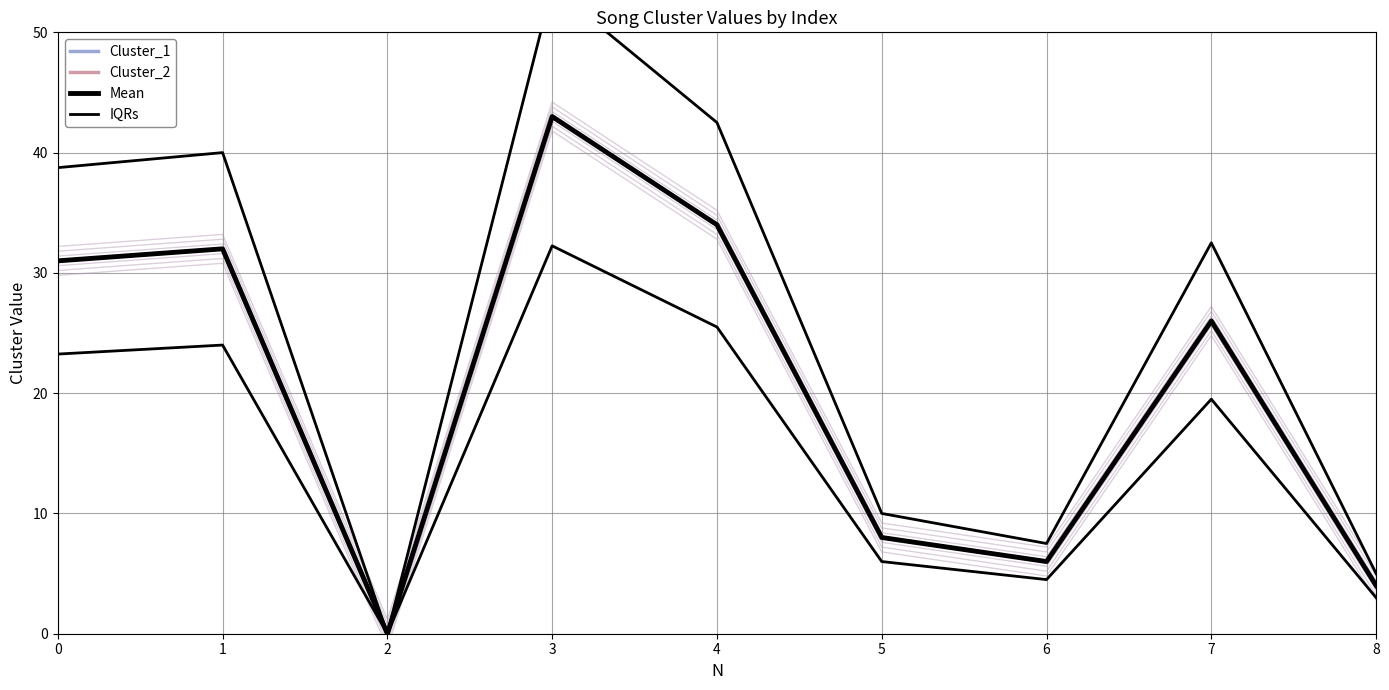

At which label is Cluster_2 closest to 21?

7